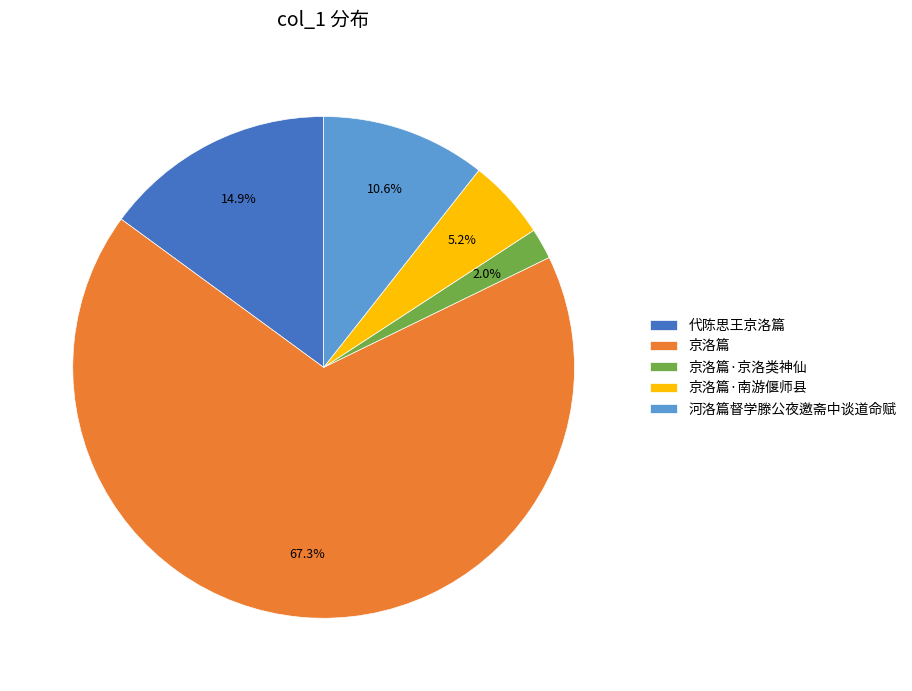

True or false: 京洛篇 accounts for 59% of the total.

False